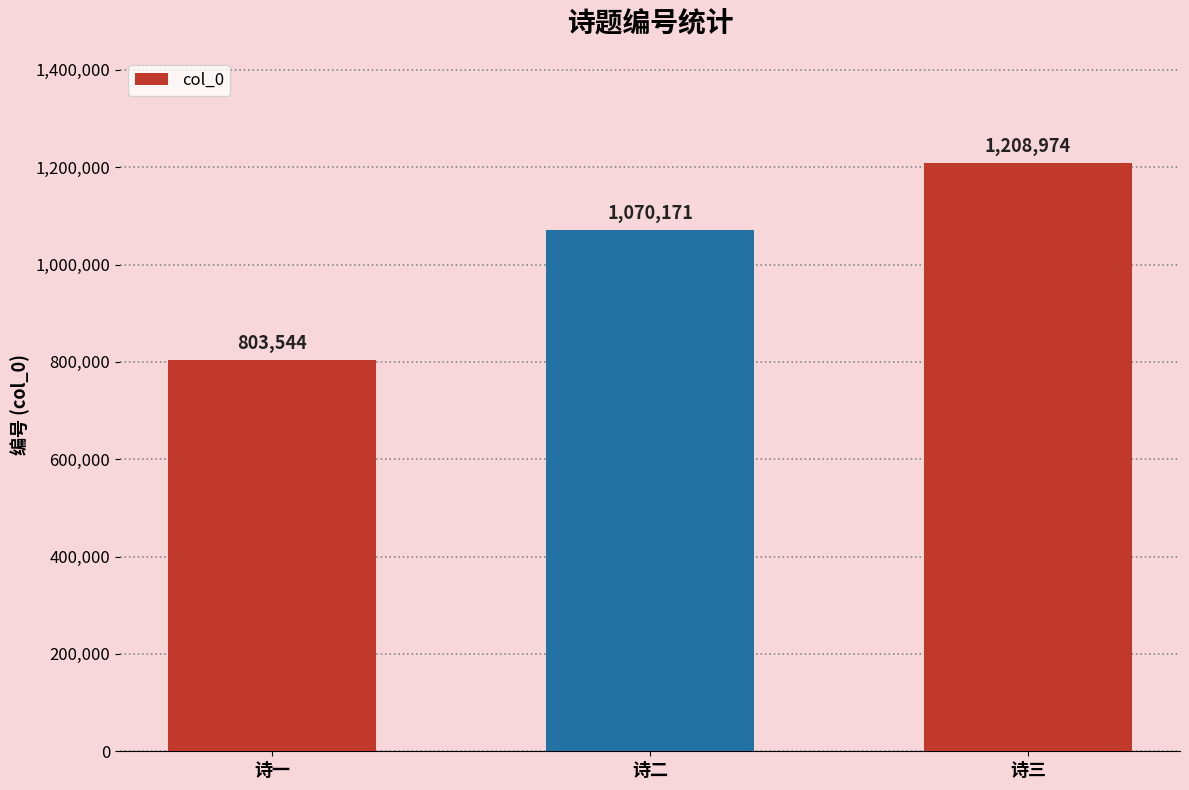

Which label corresponds to the smallest value in the chart?

诗一